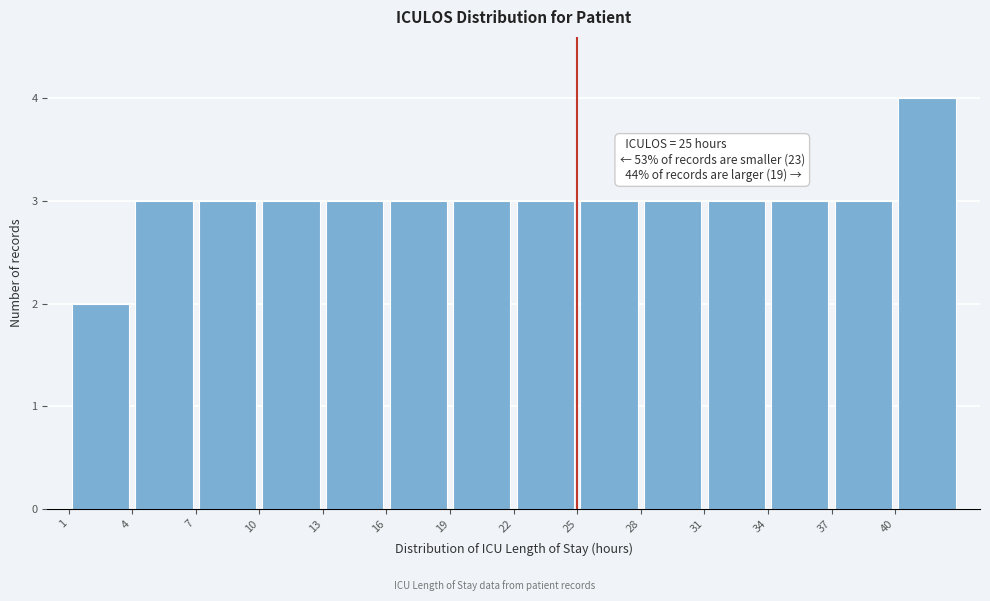

Over which range of the x-axis is the bar tallest?

40 to 43